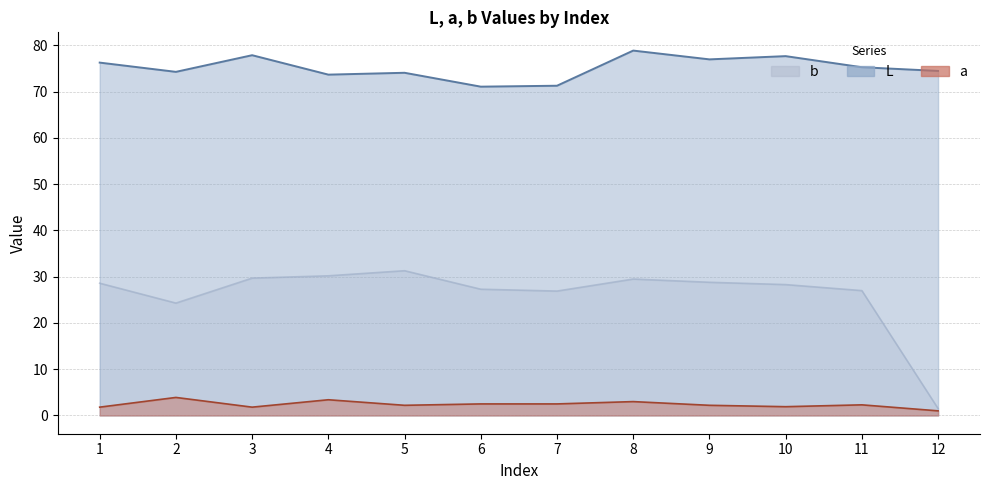

Which category has the highest value in the b series?

5